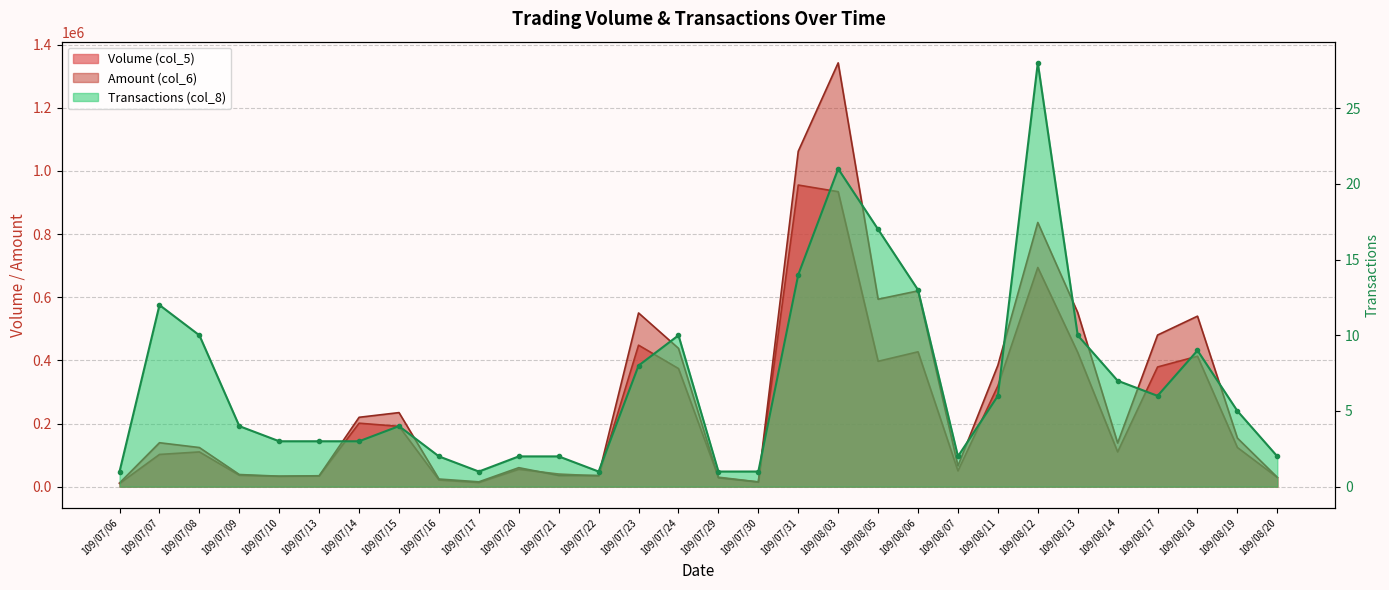

Is it true that Transactions (col_8) equals 5 at 109/07/13?

False